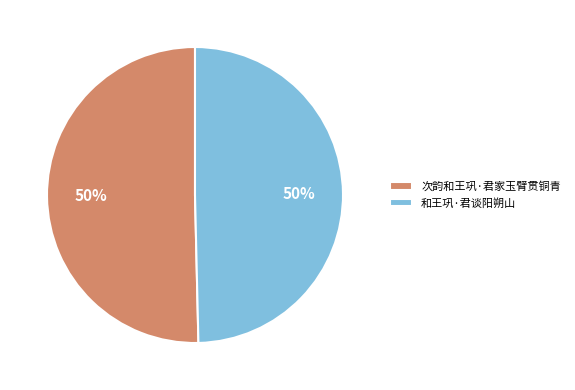

Approximately how many times larger is the value at 和王巩·君谈阳朔山 compared to 次韵和王巩·君家玉臂贯铜青?

1.0